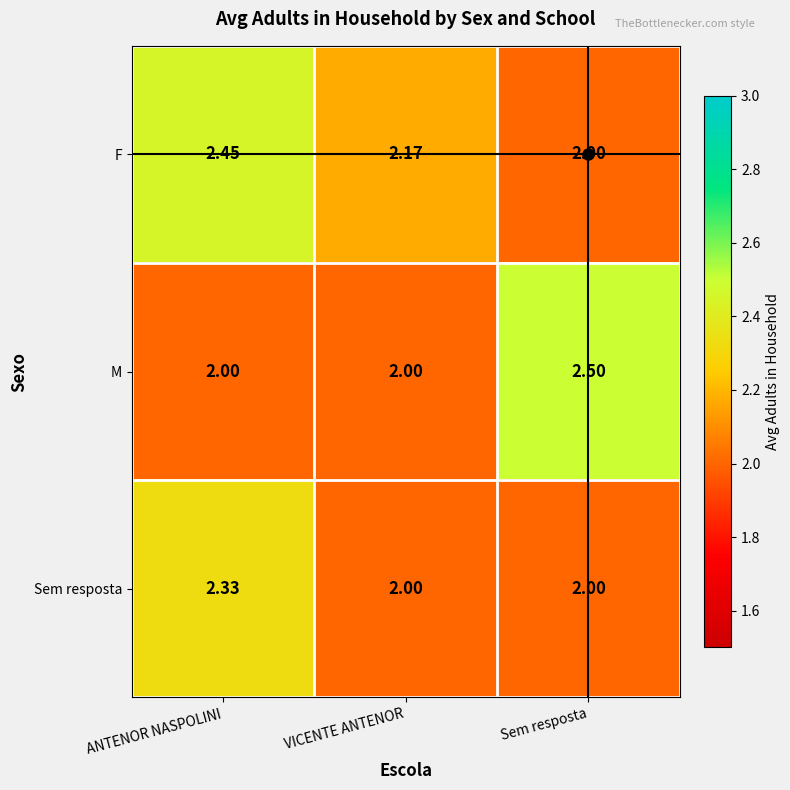

At which label does M reach its peak?

Sem resposta